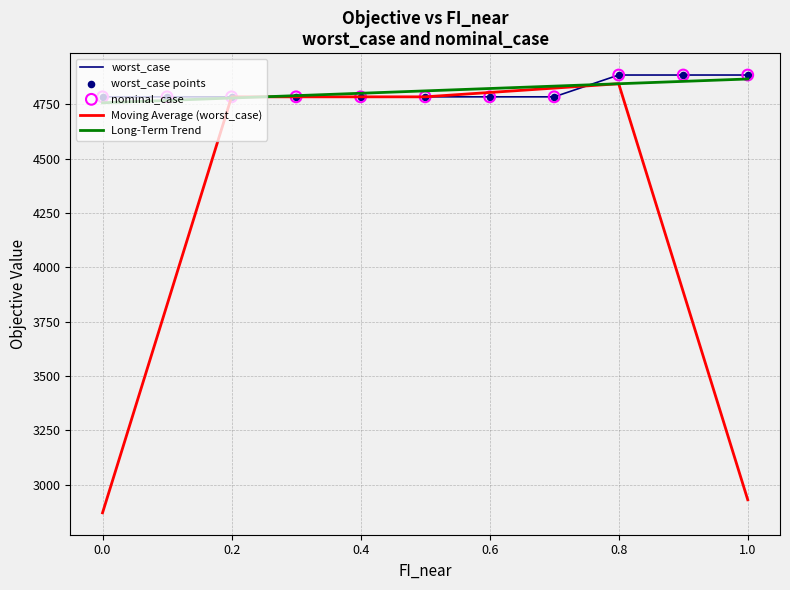

Which series has the largest range (max minus min)?

Moving Average (worst_case)